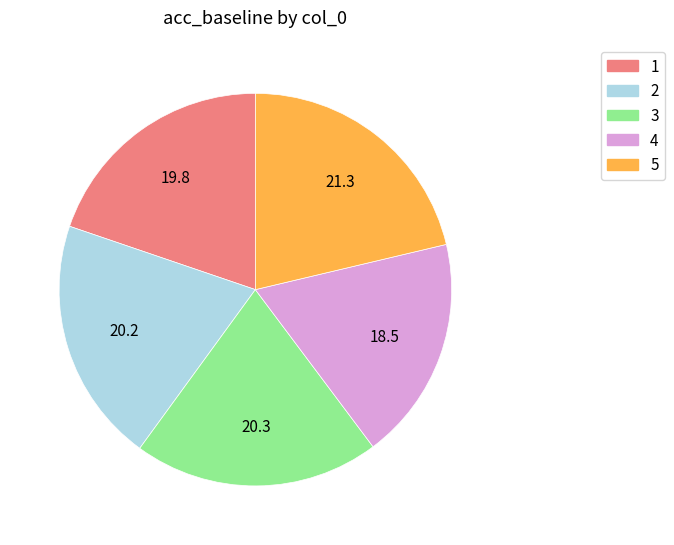

Does 2 represent more than half of the total?

No